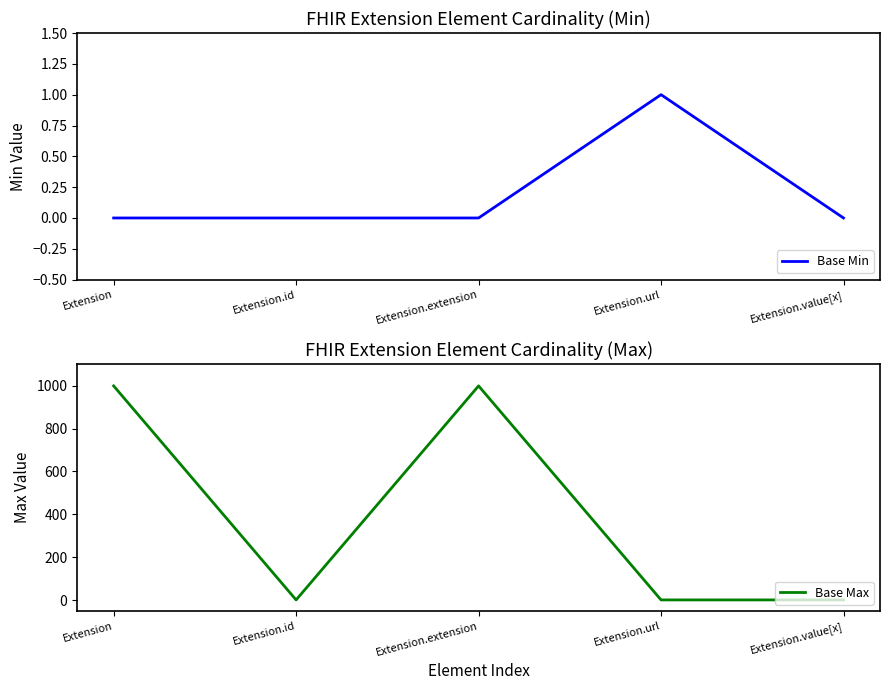

Rank the series by their average value, from lowest to highest.

Base Min, Base Max